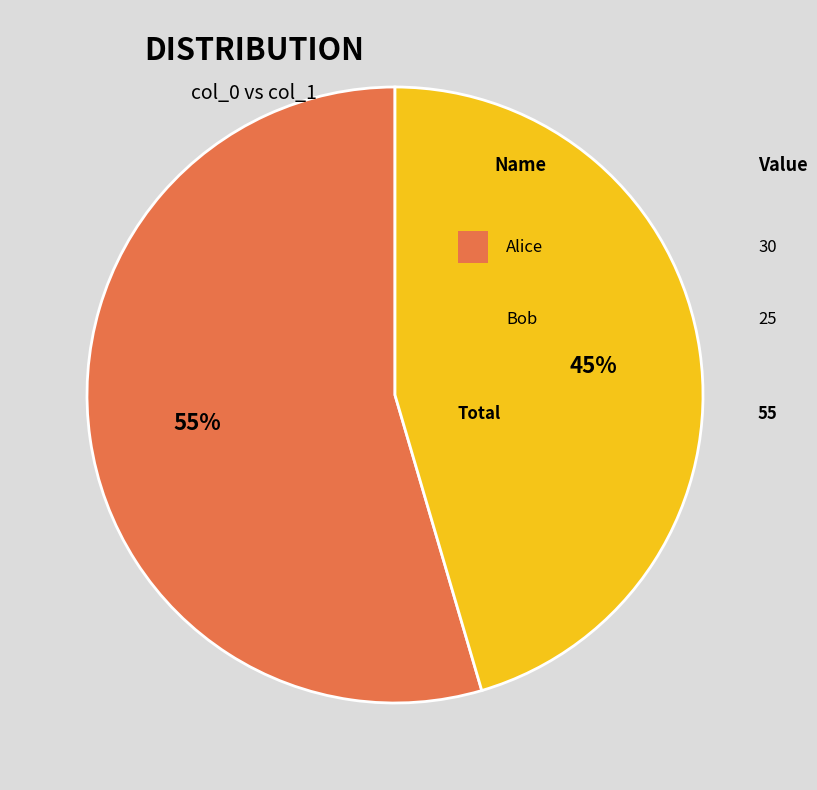

Is there any slice that represents more than half of the pie?

Yes